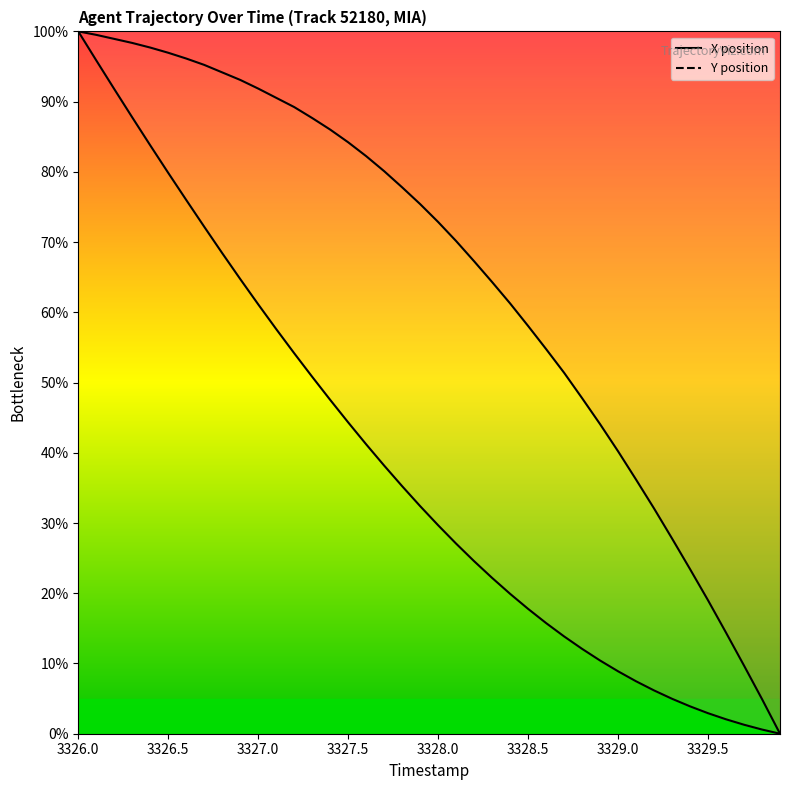

How many values in X are above zero?

39